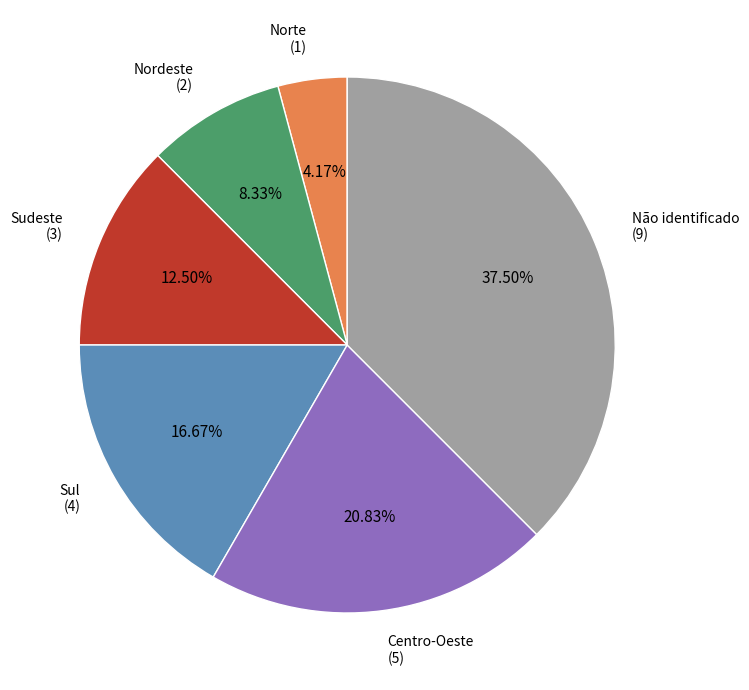

Does any single category account for the majority?

No